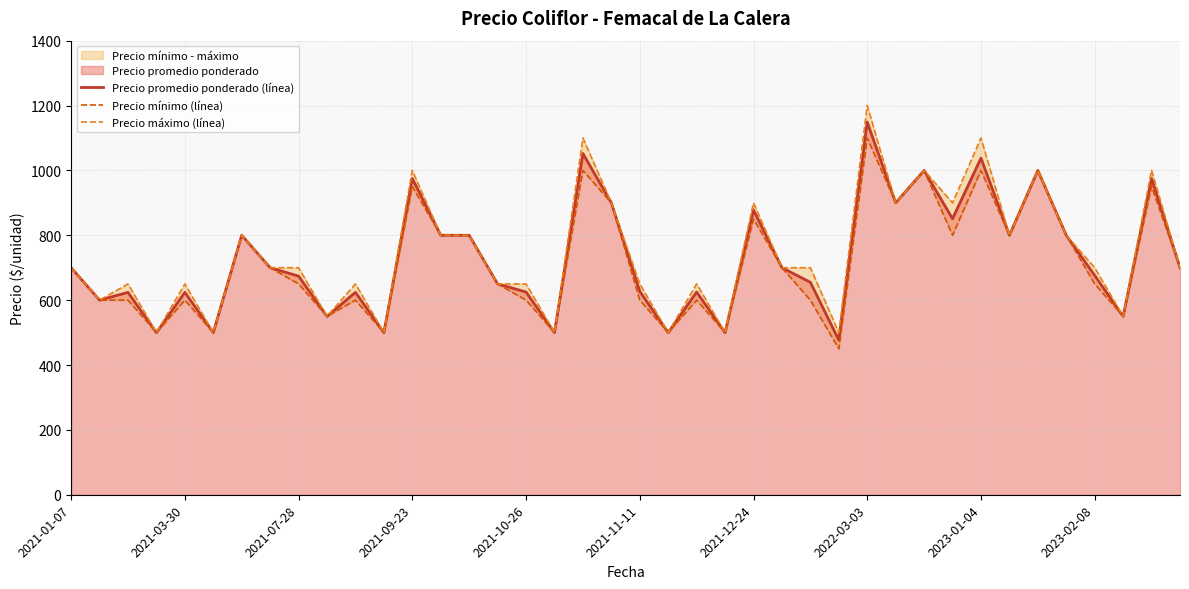

What is the difference between the Precio mínimo (línea) values at 25 and 26?

100